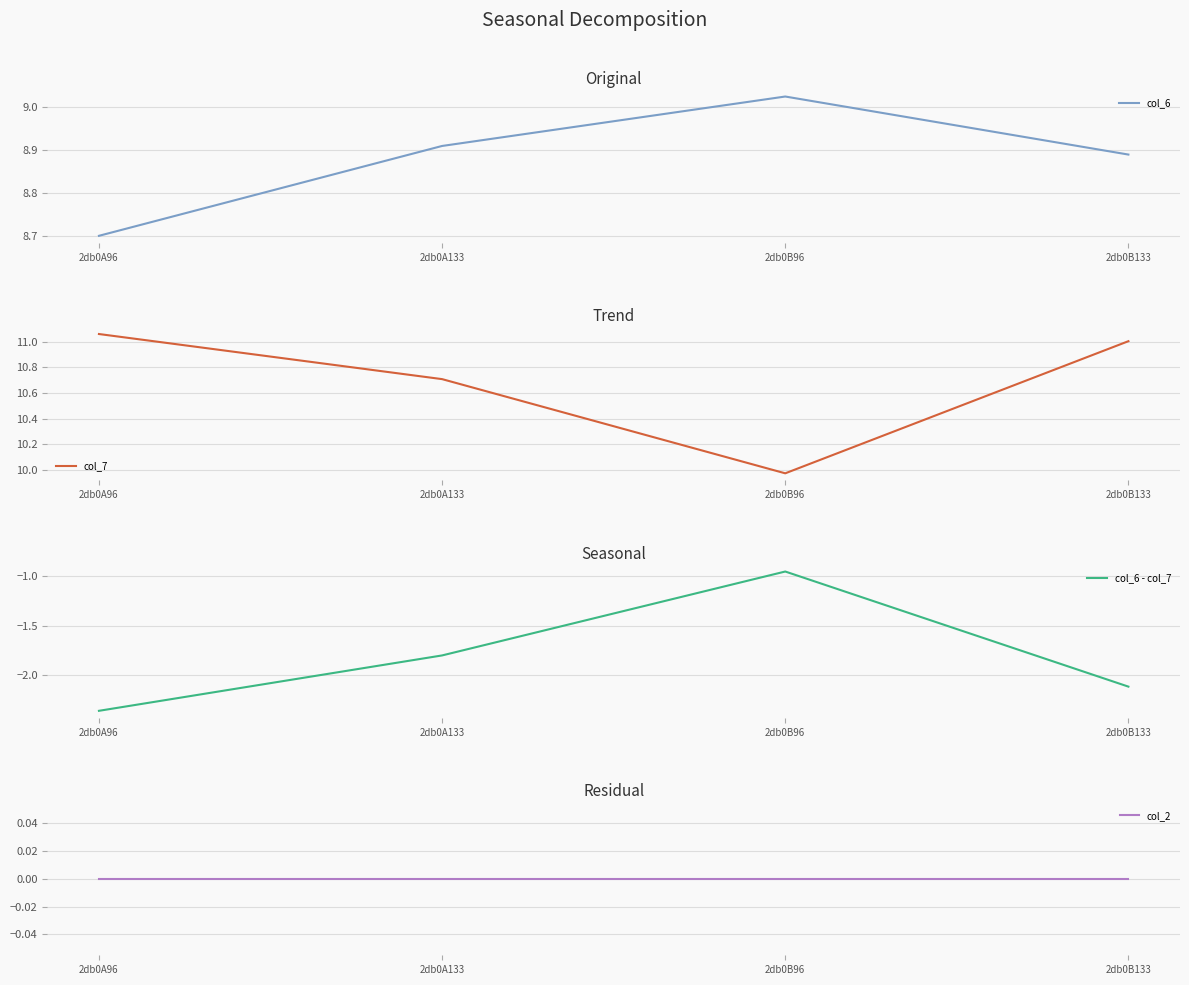

Does the chart display data point markers on the line(s)?

No